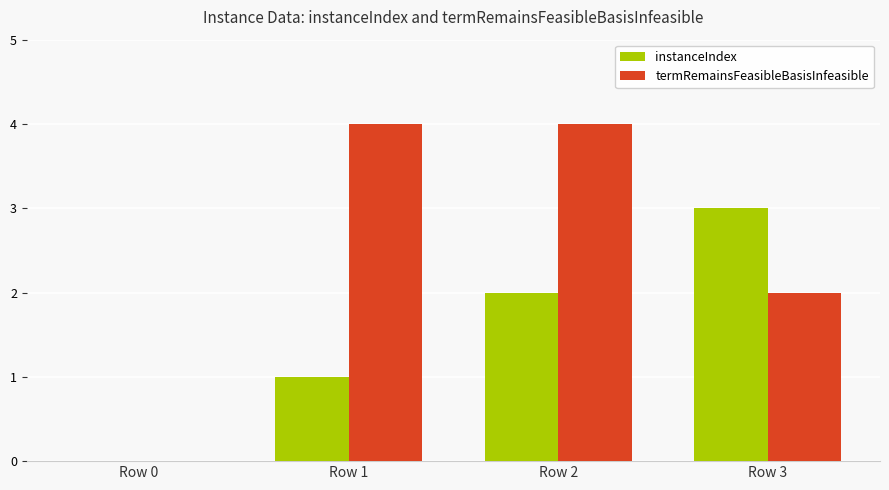

Is it true that instanceIndex equals 2 at Row 2?

True